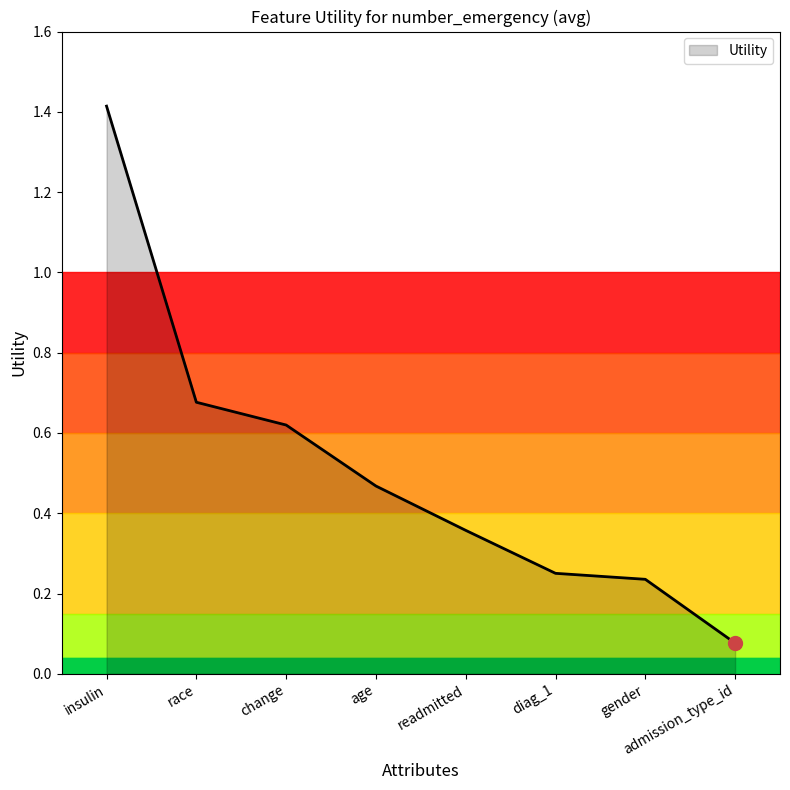

What is the change in value from gender to admission_type_id?

-0.2